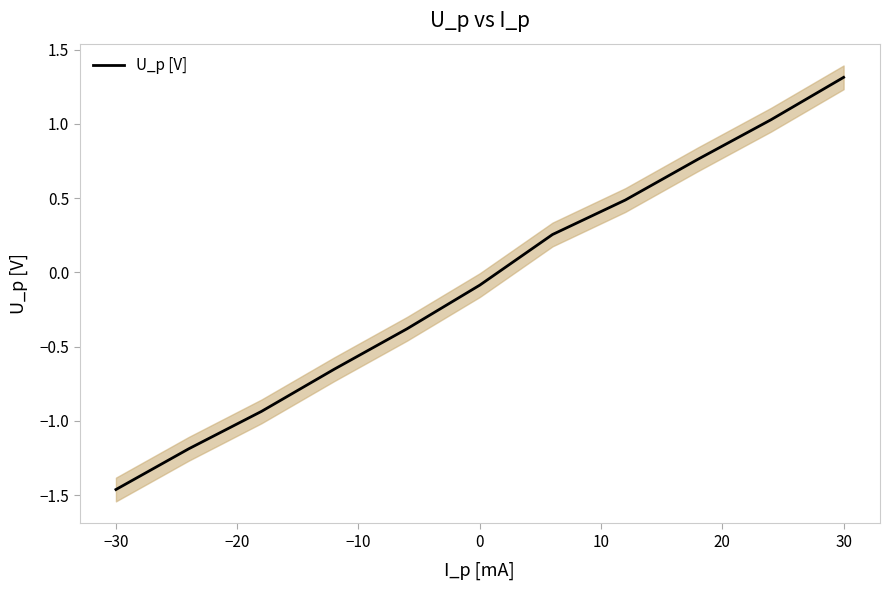

What is the highest value of the U_p [V] series?

1.3